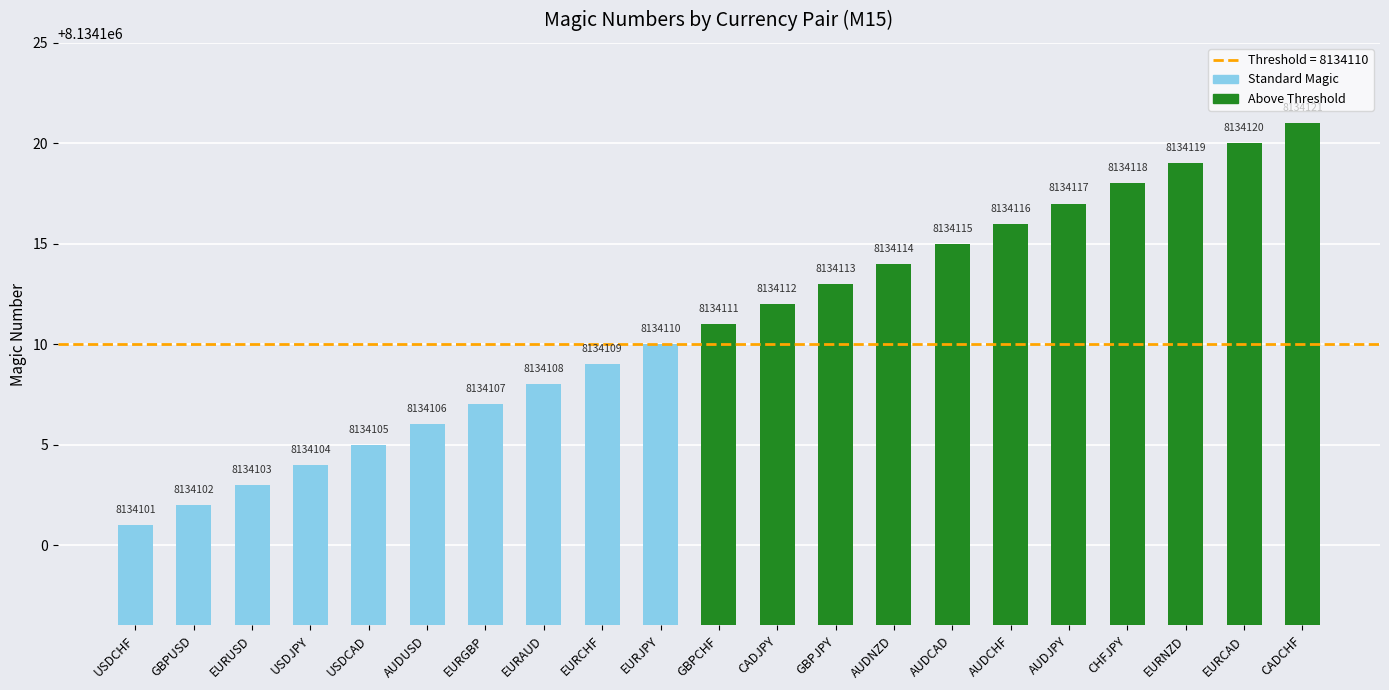

Reading left to right, what are all the values shown in this chart?

8134101	8134102	8134103	8134104	8134105	8134106	8134107	8134108	8134109	8134110	8134111	8134112	8134113	8134114	8134115	8134116	8134117	8134118	8134119	8134120	8134121